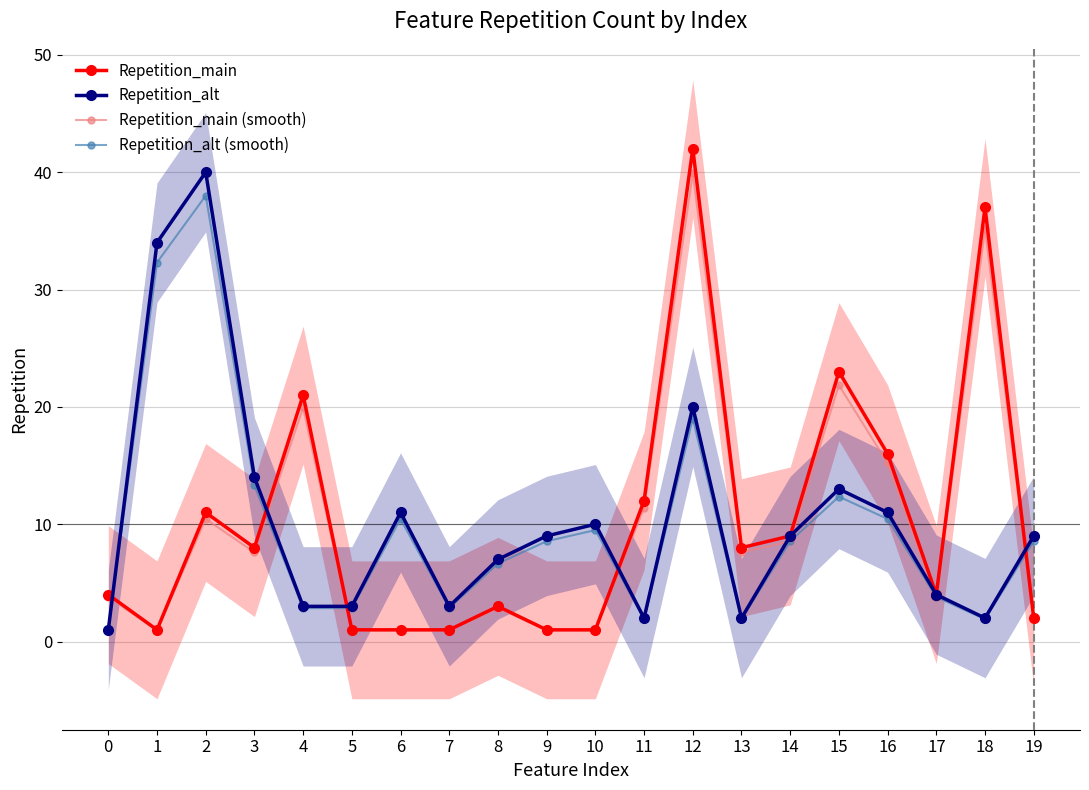

The value of Repetition_alt (smooth) at 18 is 1.9. True or false?

True